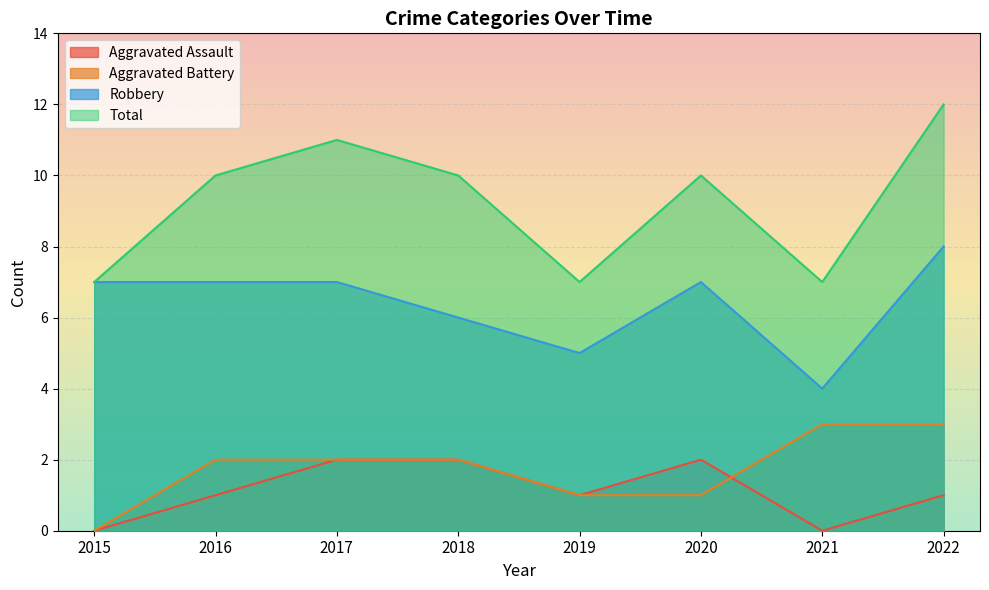

What is the maximum value for Aggravated Battery?

3